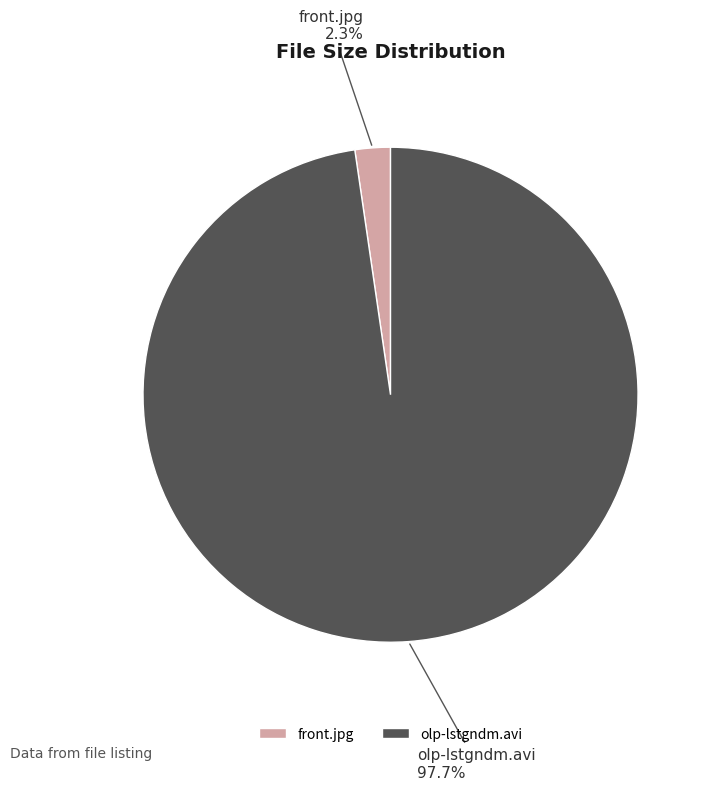

To the nearest percent, what is the difference between the olp-lstgndm.avi and front.jpg slice percentages?

95%